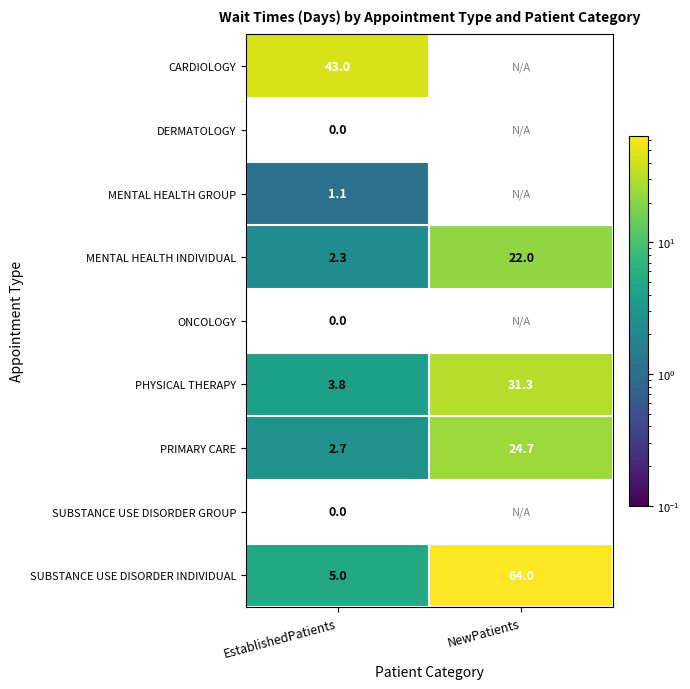

What is the total value across all series at EstablishedPatients?

57.9